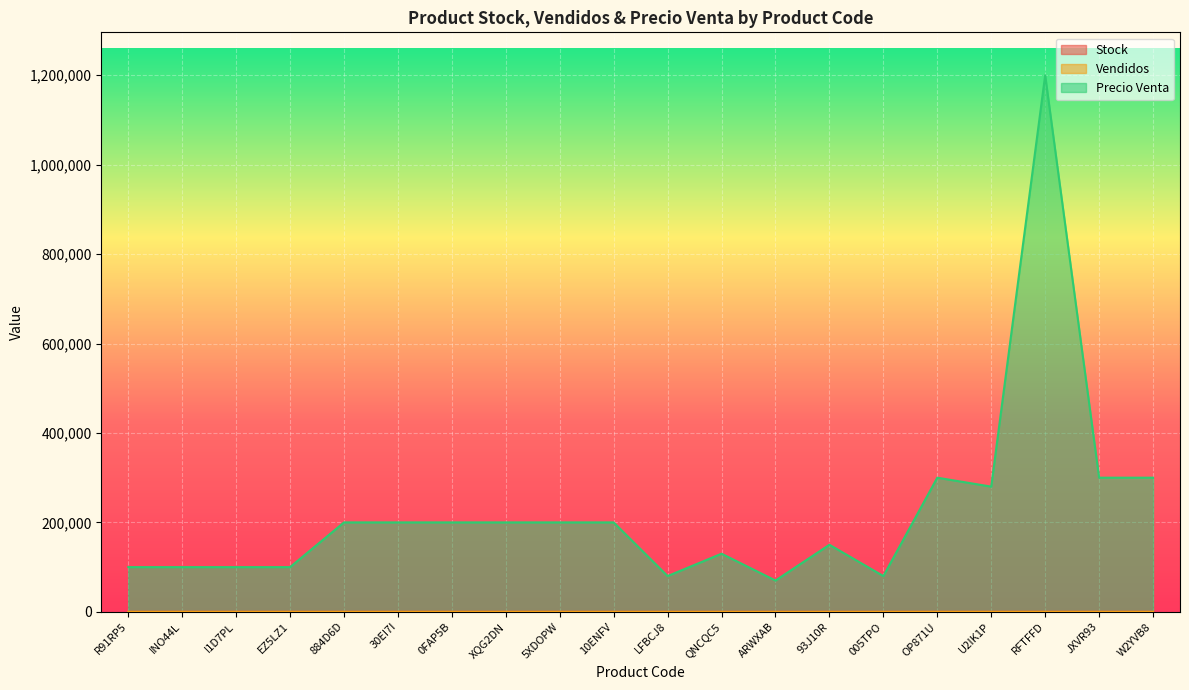

What is the value of the Vendidos point at the 16th from the left?

18